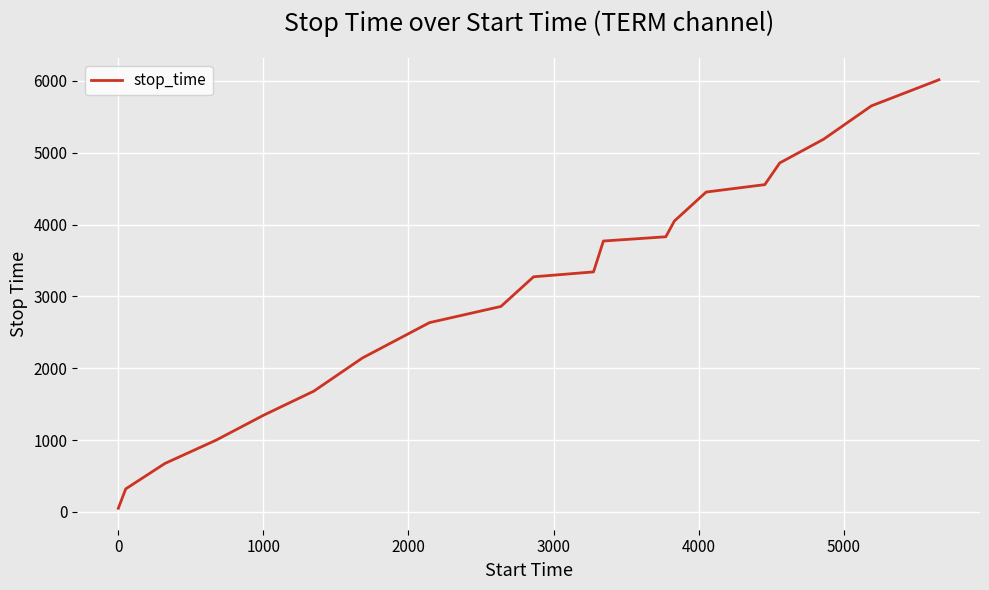

Reading right to left, extract all data points from this chart.

6017	5654	5189	4859	4557	4454	4050	3831	3772	3342	3274	2861	2636	2144	1682	1347	1001	675	321	51